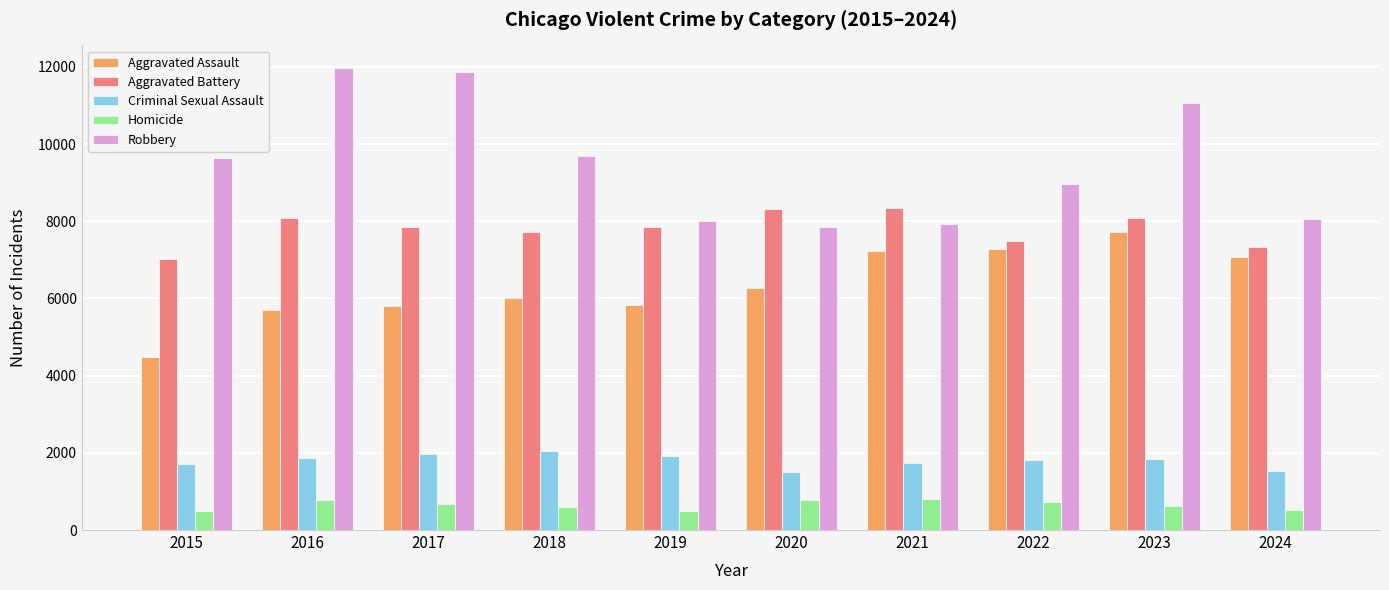

What is the maximum value shown in the chart?

11960